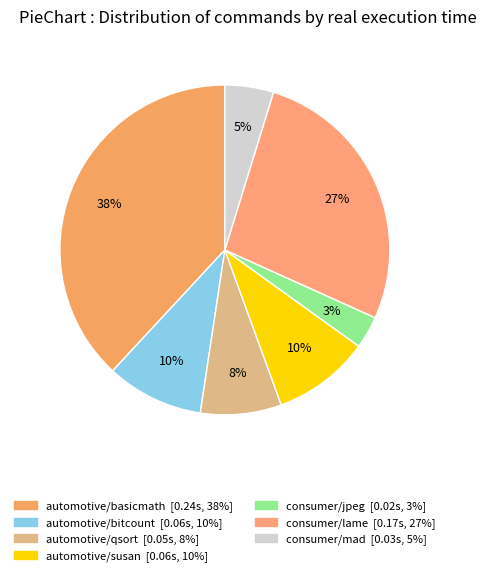

Does automotive/qsort account for over 50% of the chart?

No